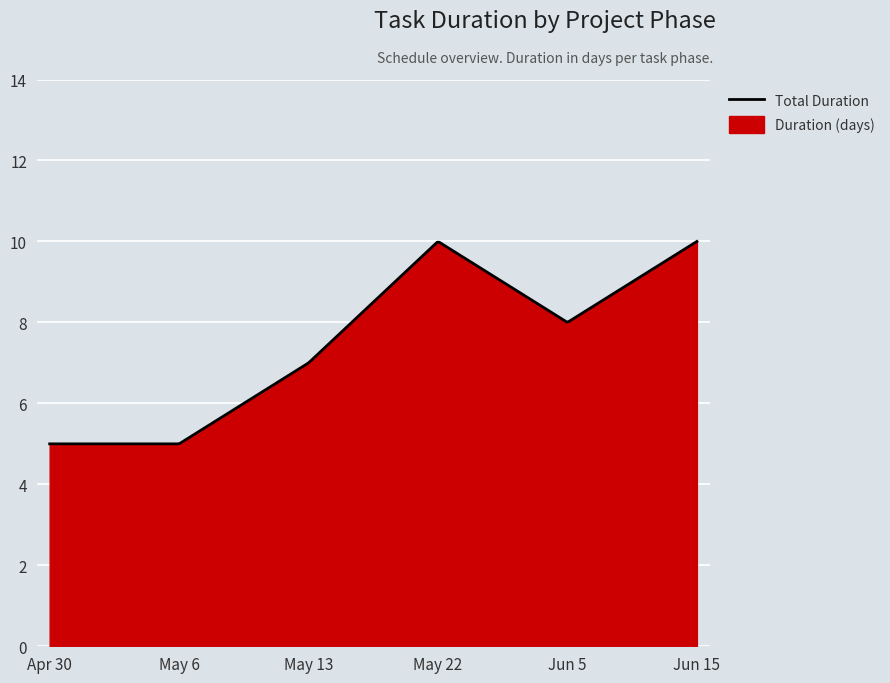

How many interior local valleys (lower than both neighbors) does the data have?

1